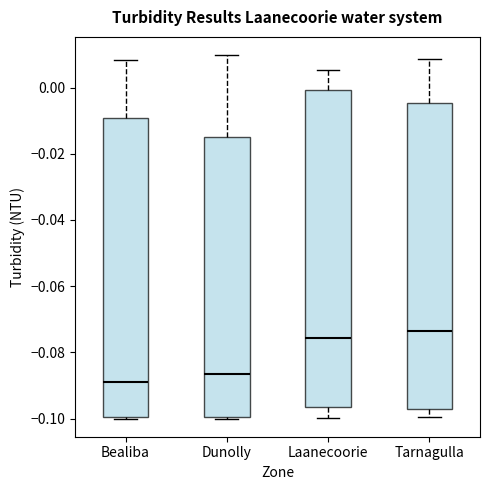

Which box's median line is the lowest?

Bealiba